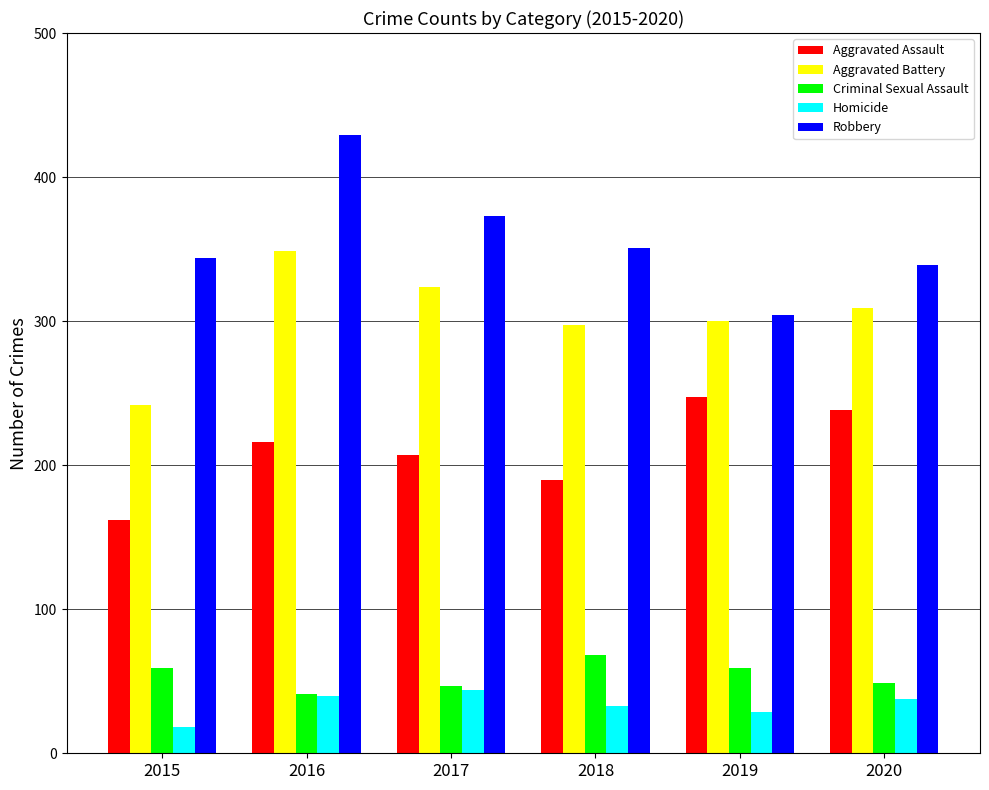

How many bars are there in each group?

5